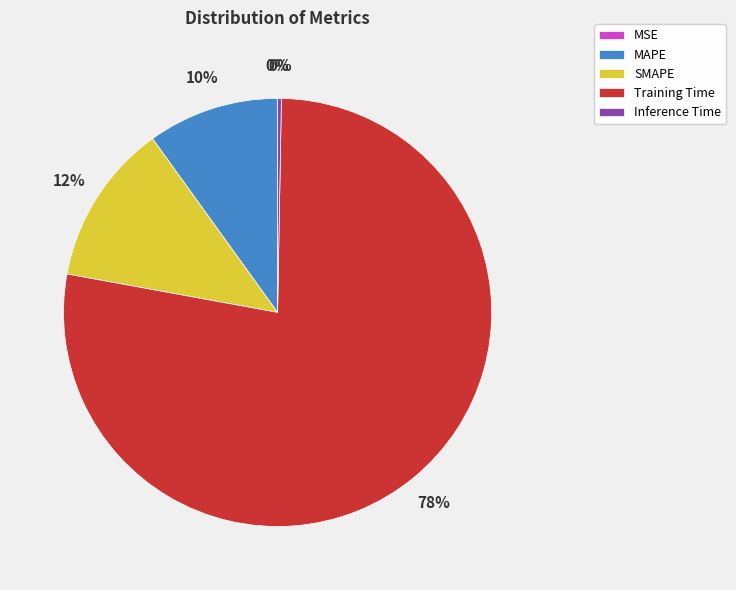

Which category has the biggest portion of the pie?

Training Time